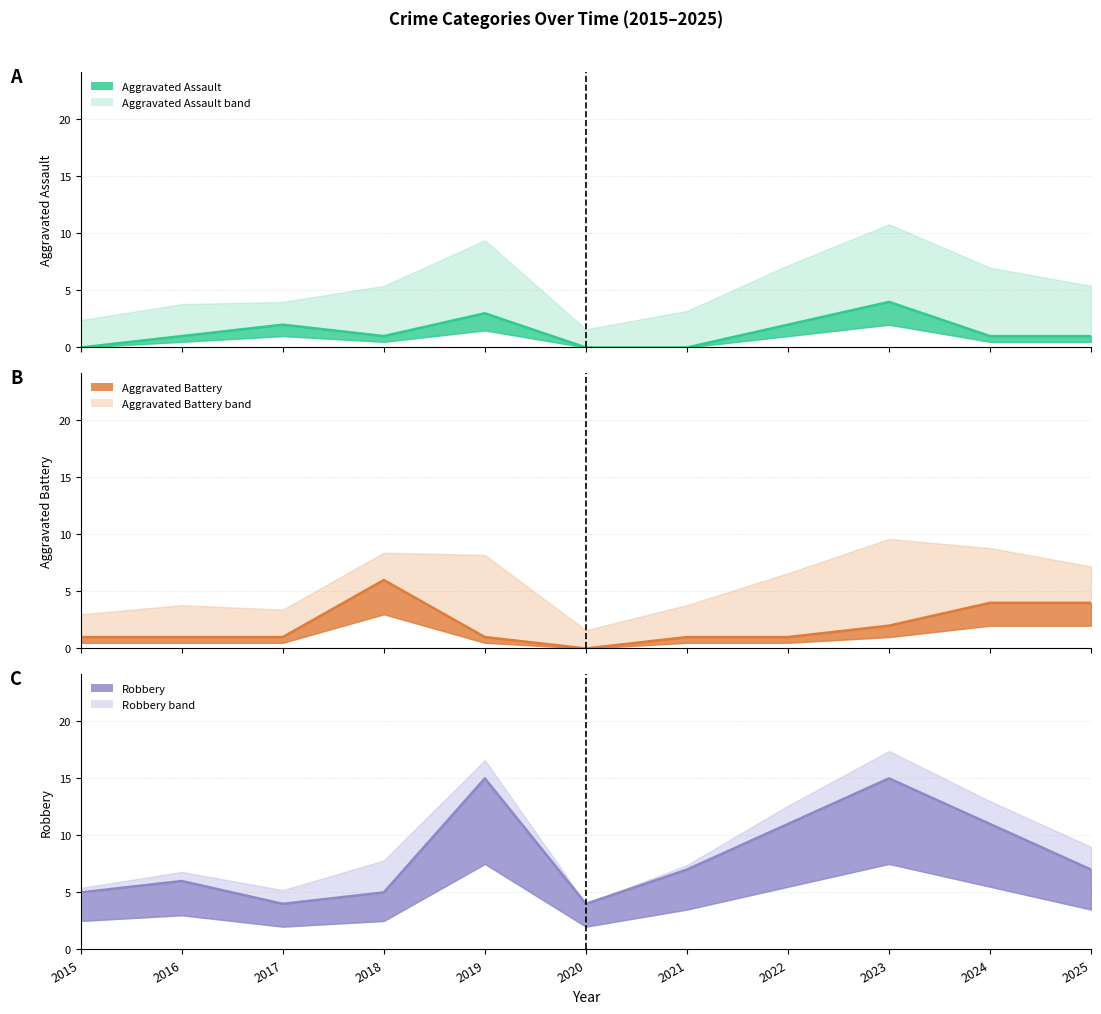

At which label does Robbery line first exceed 7?

2019